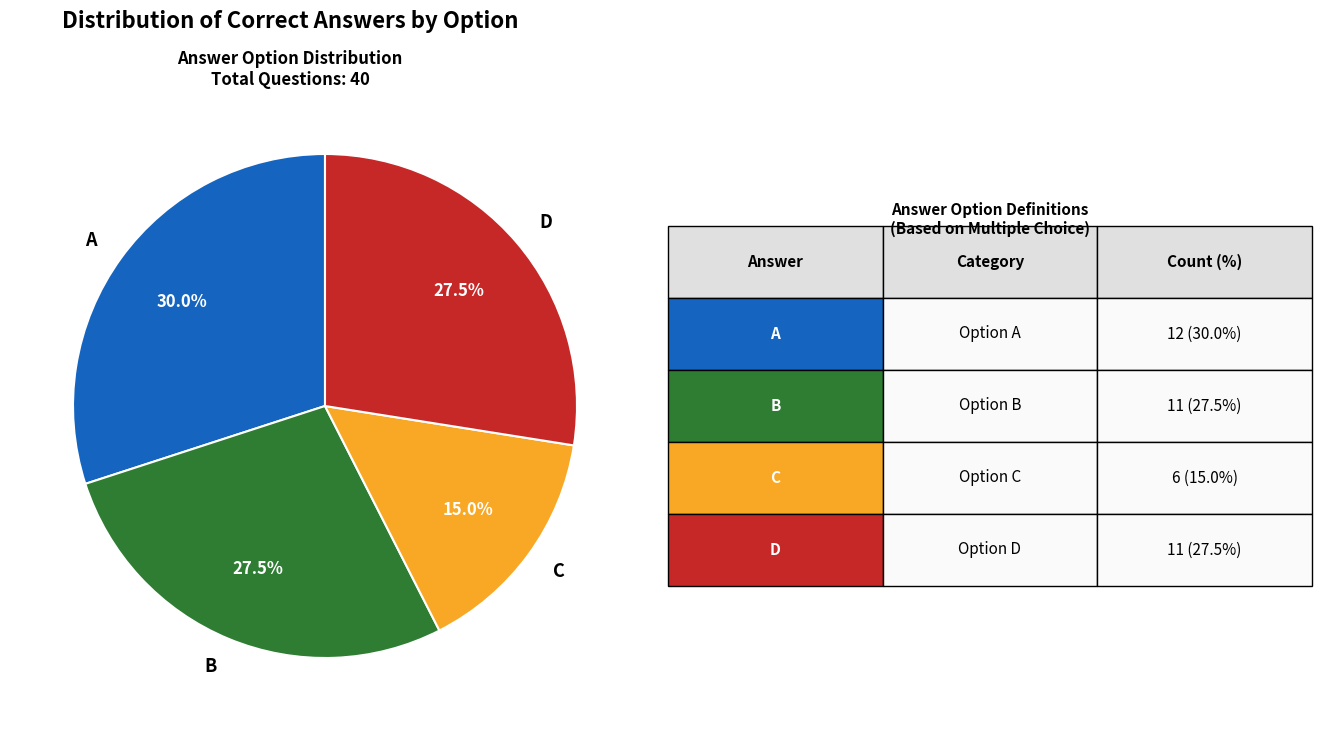

Between B and C, which is larger?

B